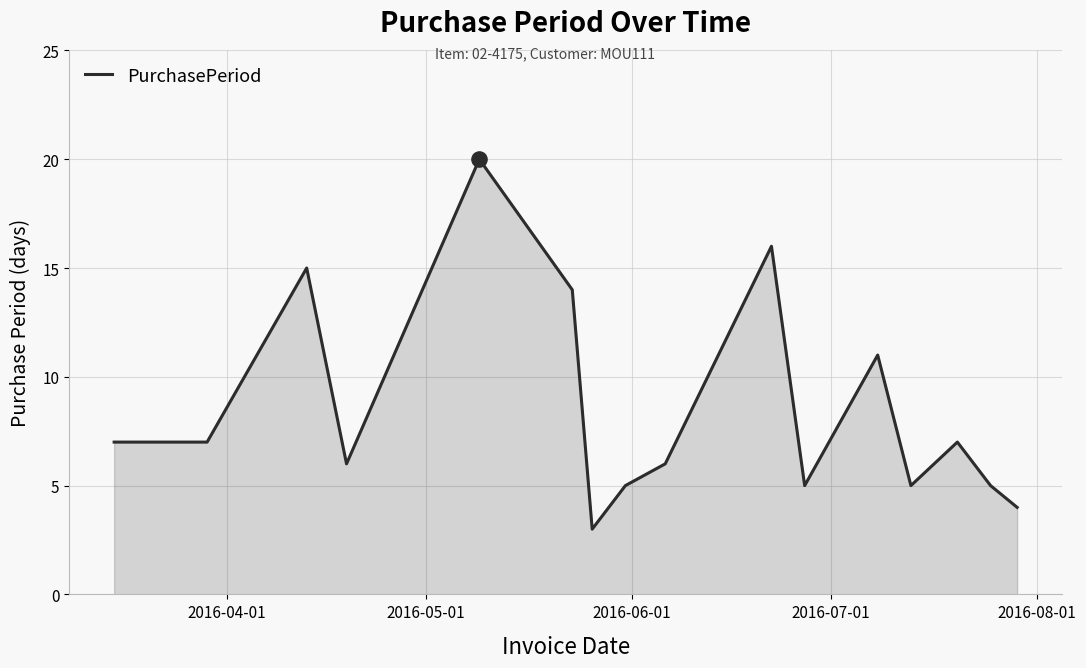

What is the difference between the maximum and minimum values?

17